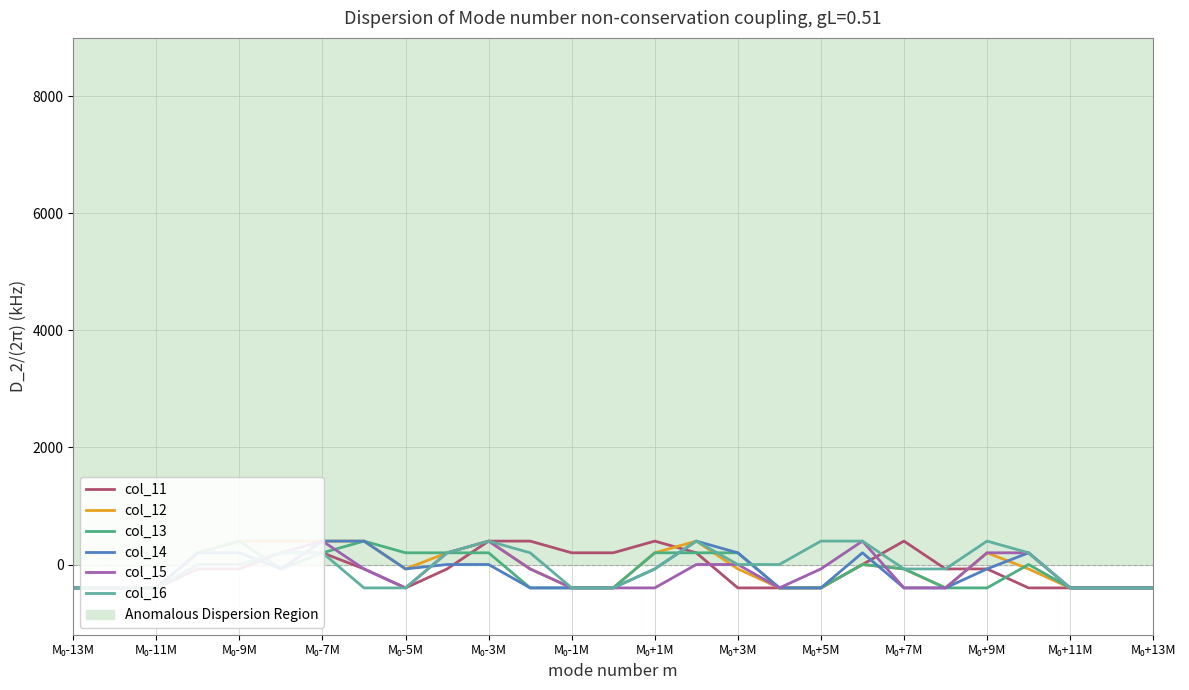

Count the number of data series in this chart.

6